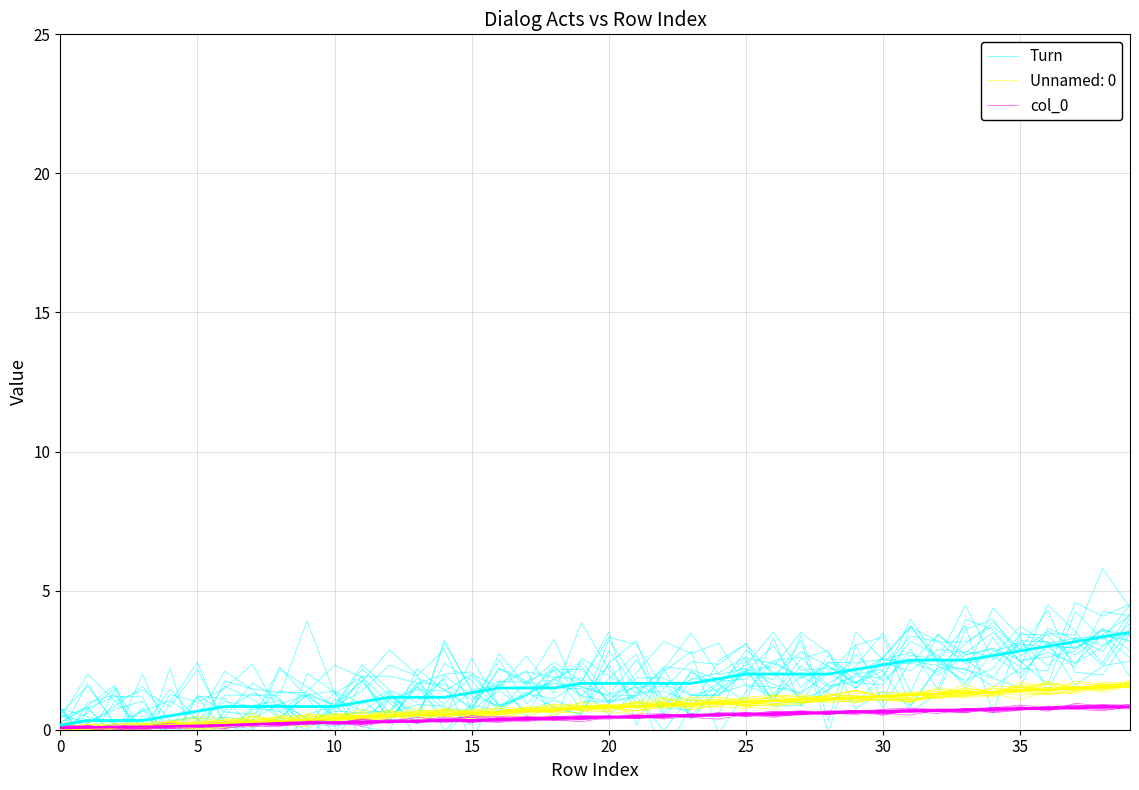

Which series has the largest total across all categories?

Turn